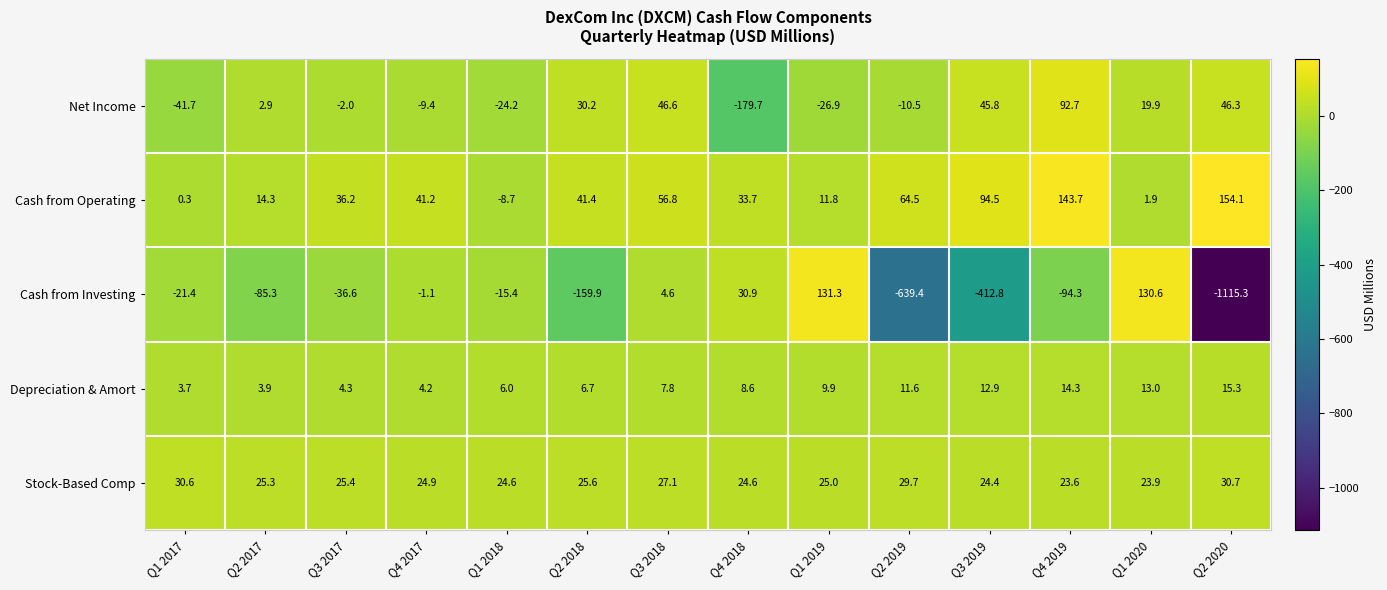

Rank the series at Q2 2017 from highest to lowest value.

Stock-Based Comp, Cash from Operating, Depreciation & Amort, Net Income, Cash from Investing